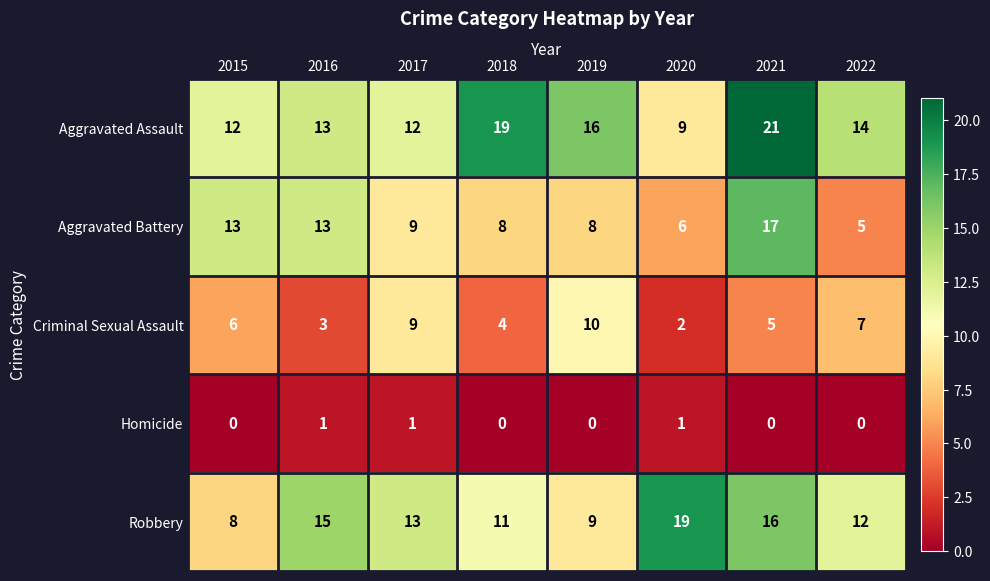

True or false: Homicide has a value of 0 at 2018.

True